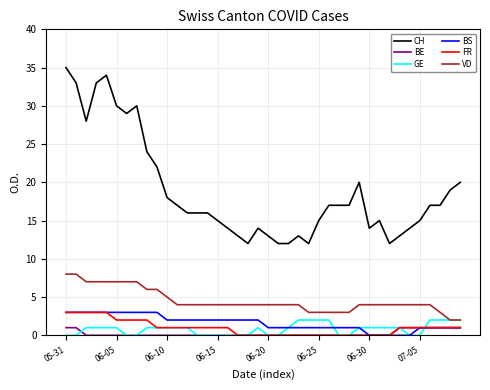

What is the maximum value shown in the chart?

35